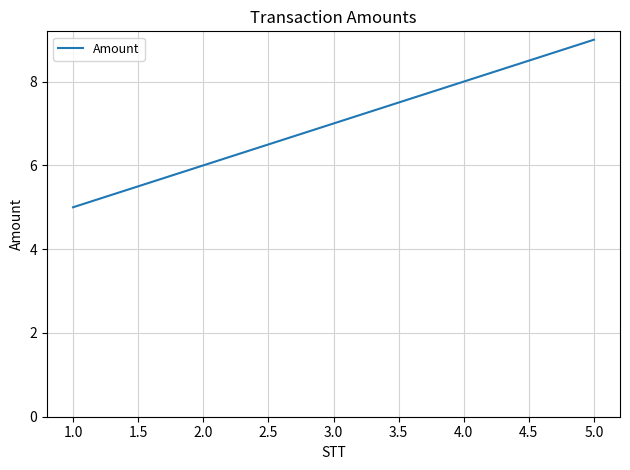

Reading left to right, extract all data points from this chart.

5	6	7	8	9